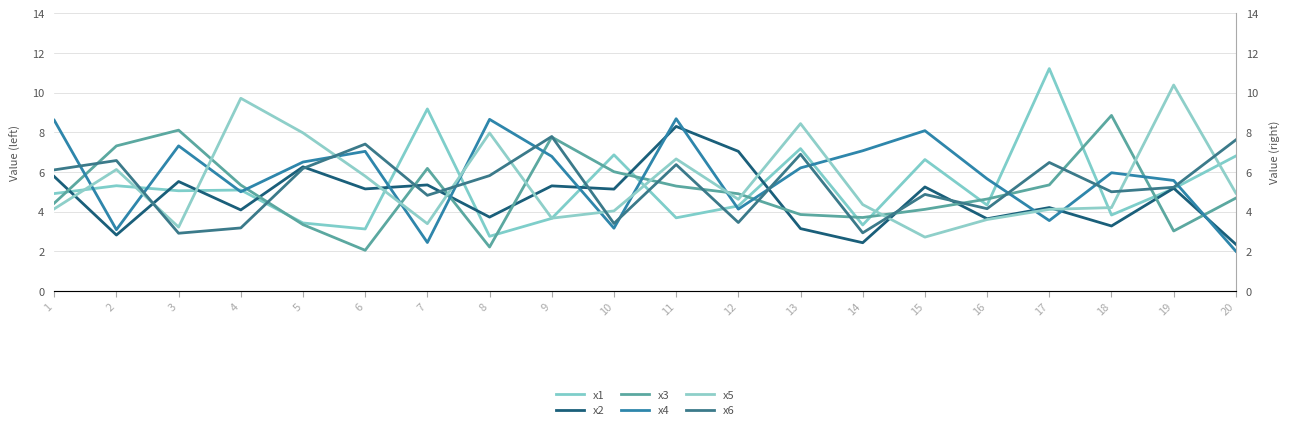

Which series ends up on top after the final intersection of x1 and x6?

x6